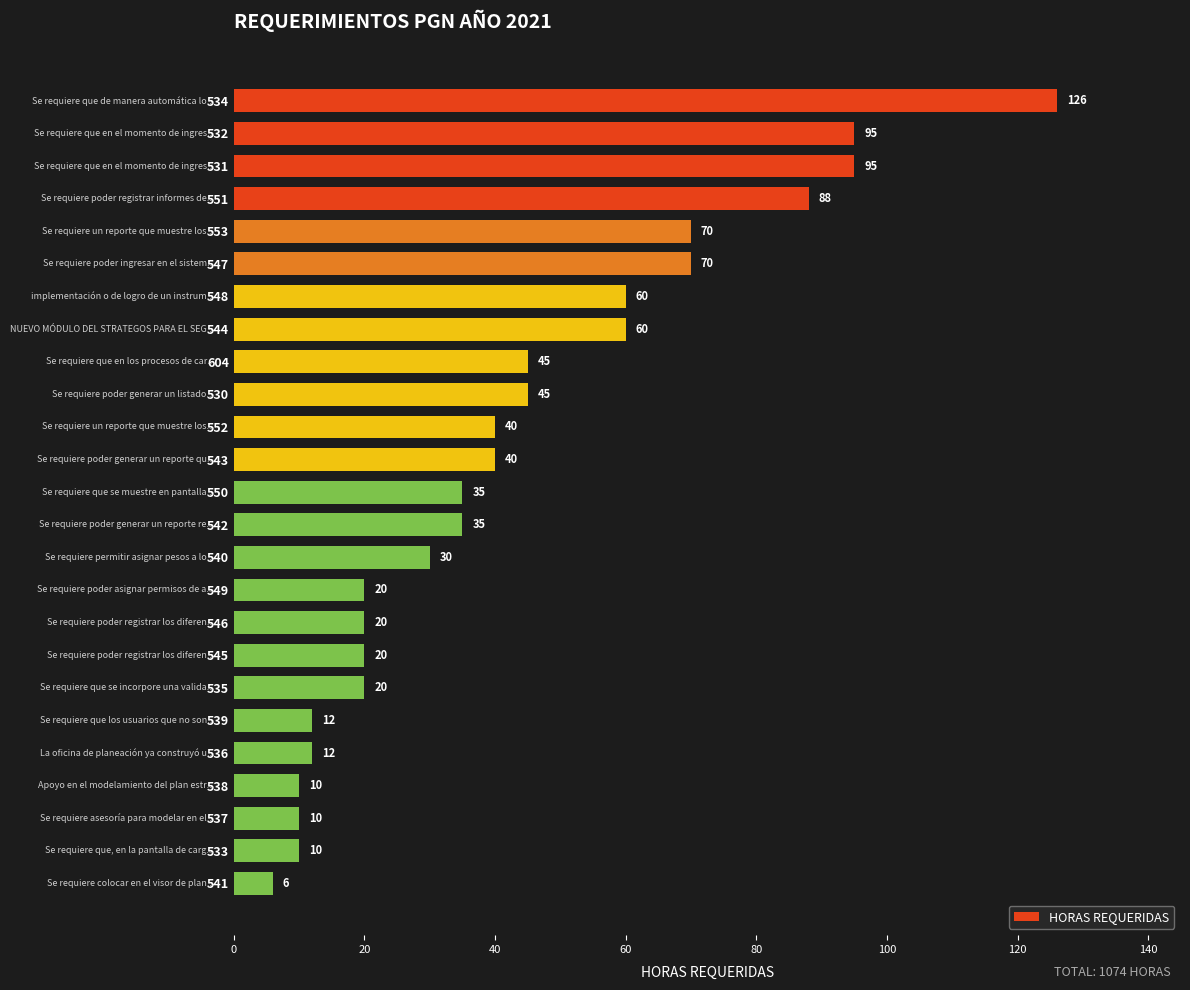

Is it true that the value at 532 is 95?

True